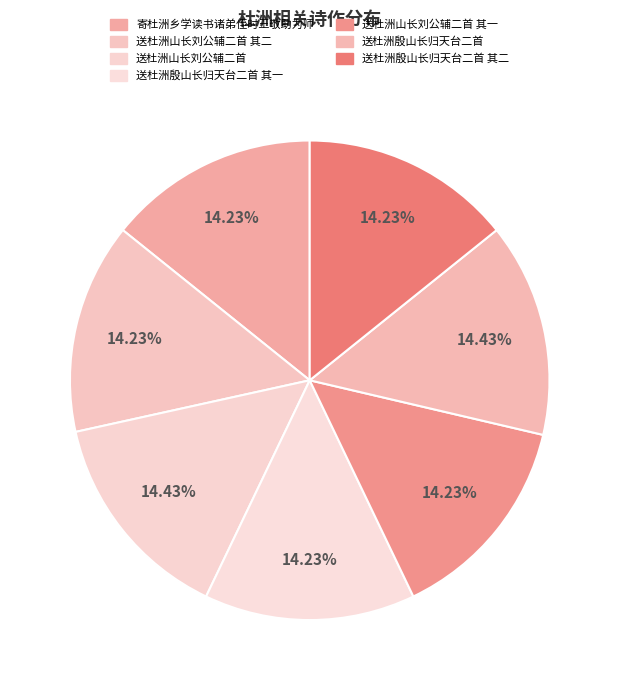

How many slices are in this pie chart?

7